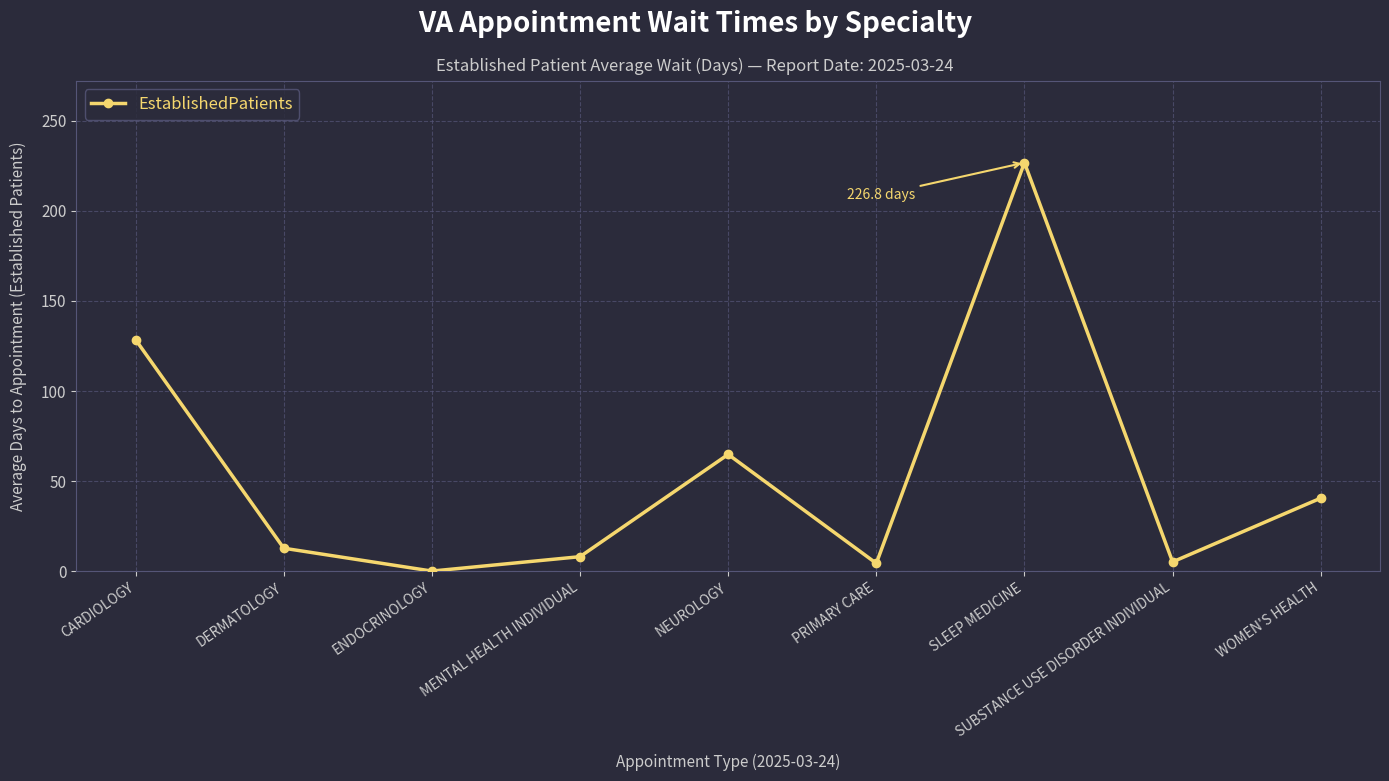

The value at WOMEN'S HEALTH is 22.3. True or false?

False